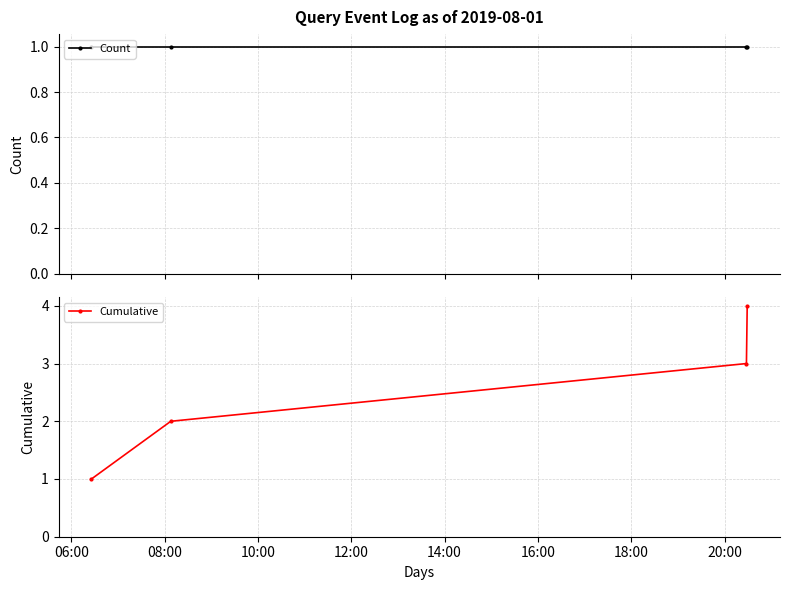

True or false: Cumulative has more than 1 points higher than both neighbors.

False